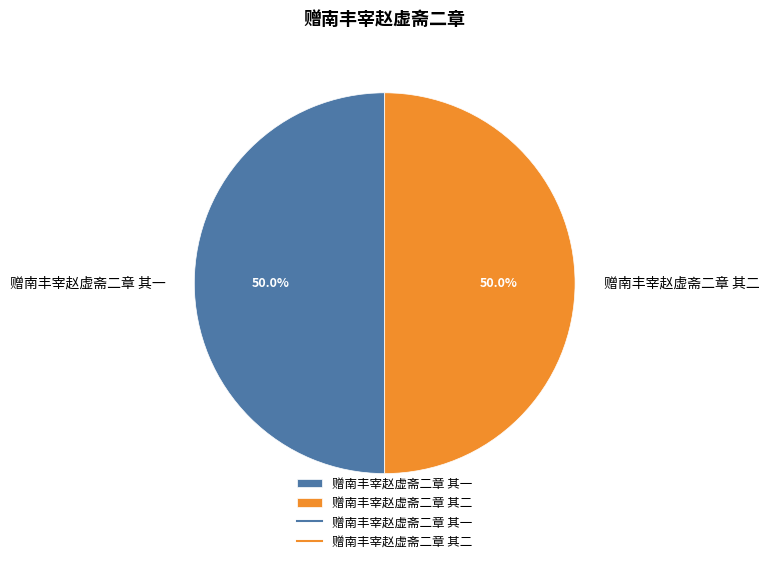

What is the ratio of the value at 赠南丰宰赵虚斋二章 其一 to the value at 赠南丰宰赵虚斋二章 其二?

1.0